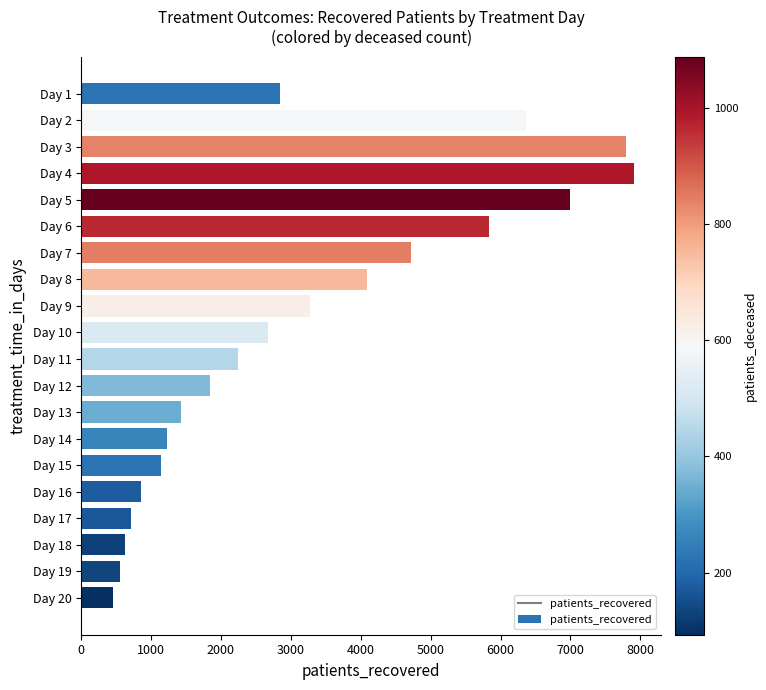

What is the change in value from Day 5 to Day 7?

-2286